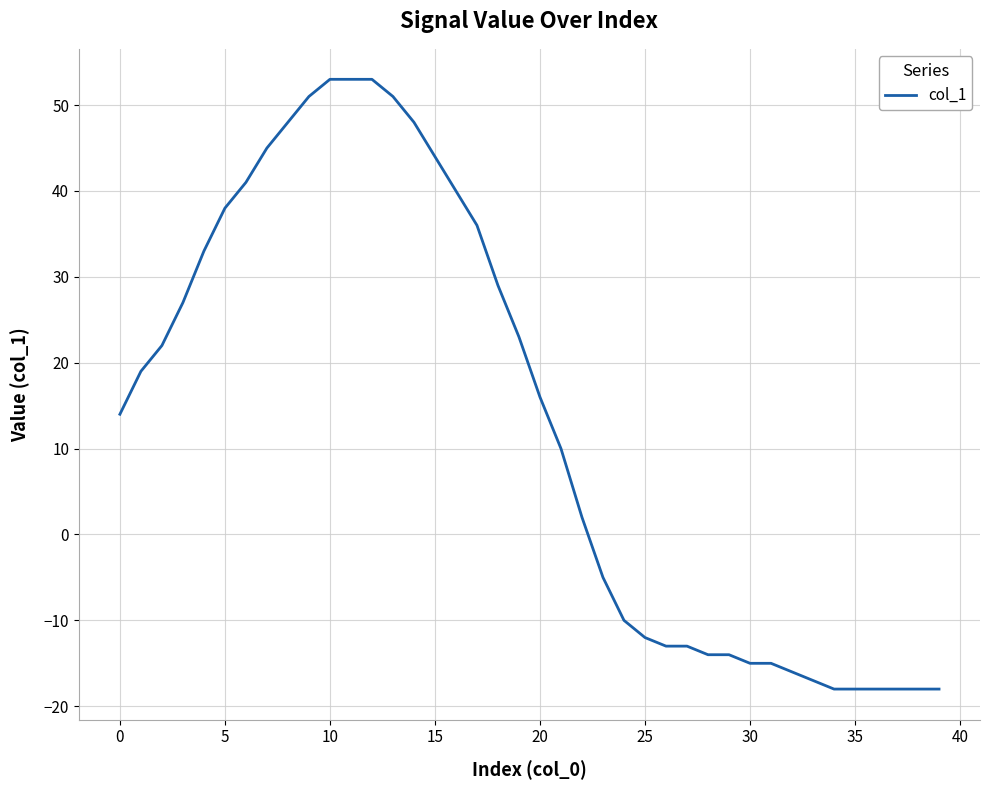

What is the average value?

14